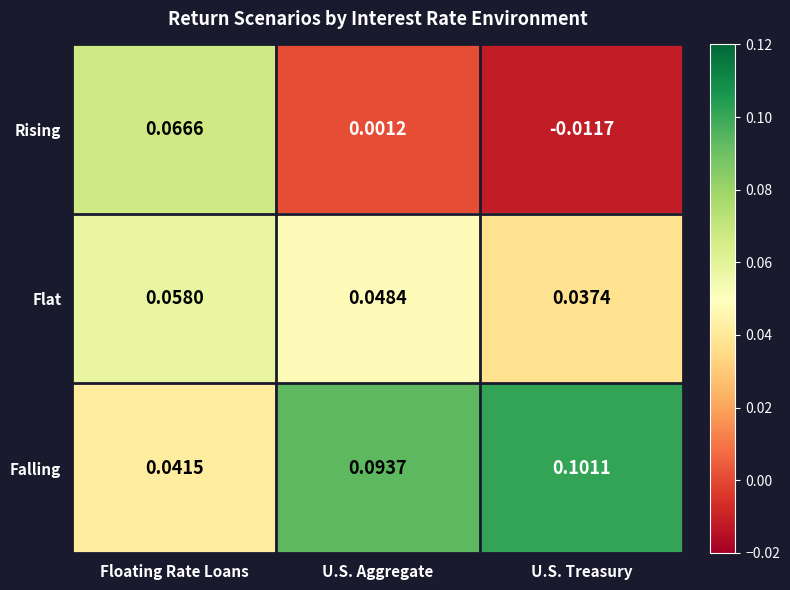

Is the value of Rising at U.S. Aggregate greater than the value of Falling at U.S. Aggregate?

No